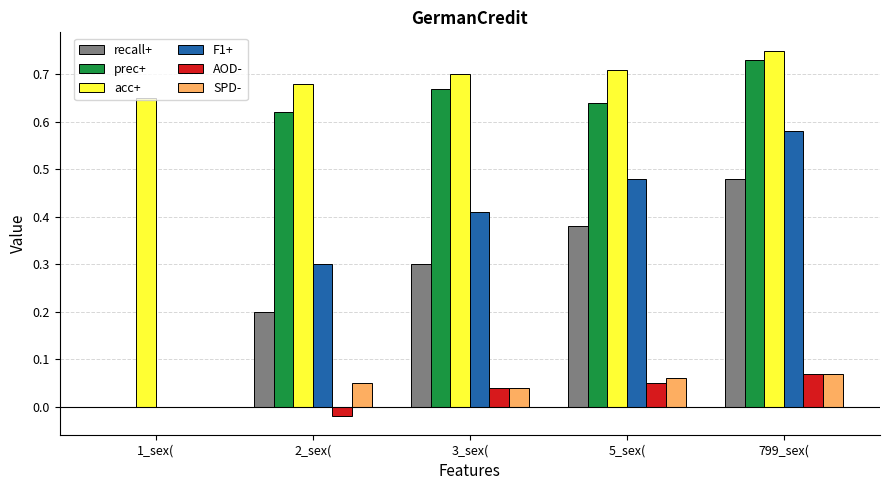

Which series changed the most between 3_sex( and 799_sex(?

recall+